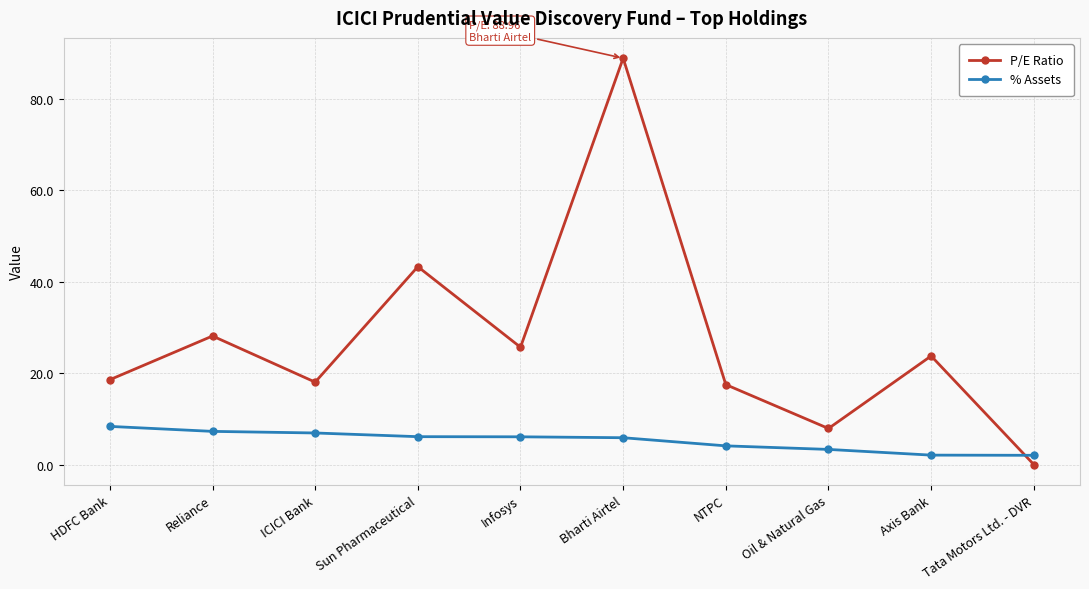

True or false: % Assets and P/E Ratio intersect in this chart.

True